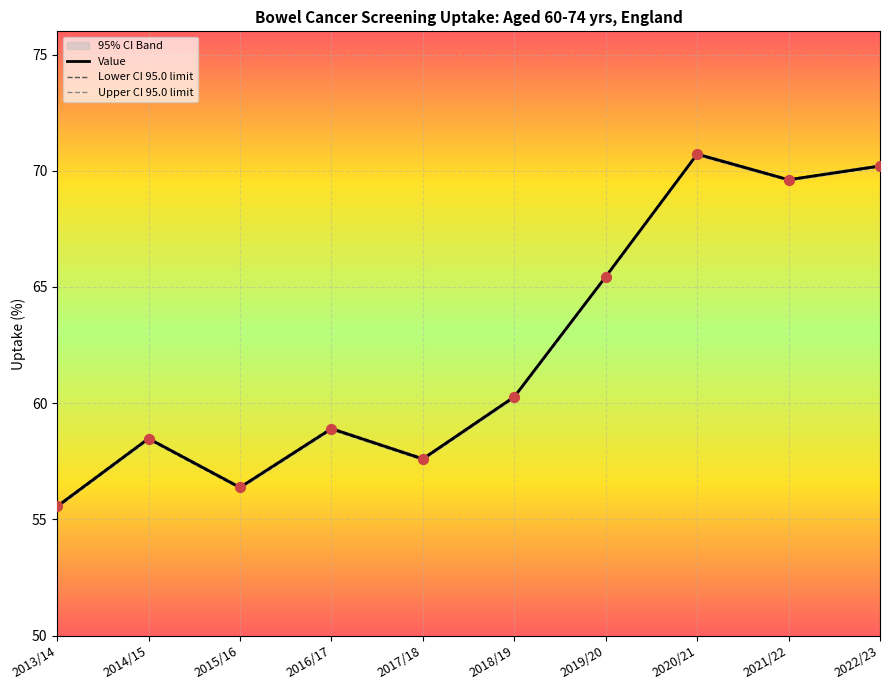

Is the value of Upper CI 95.0 limit at 2014/15 greater than the value of Lower CI 95.0 limit at 2020/21?

No